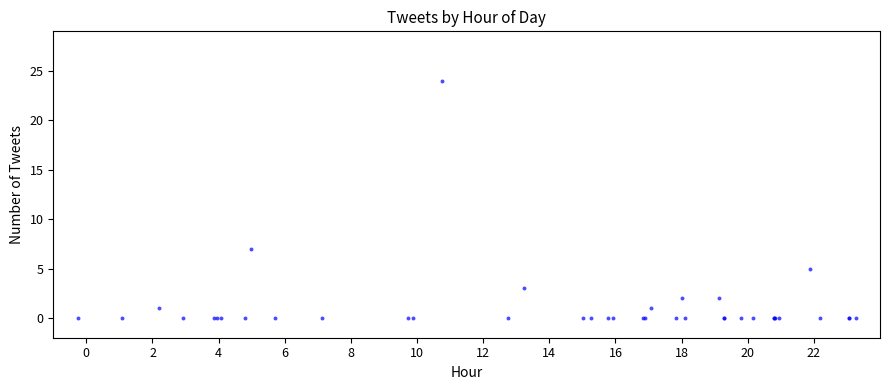

What Y value in the scatter plot is closest to 12?

7